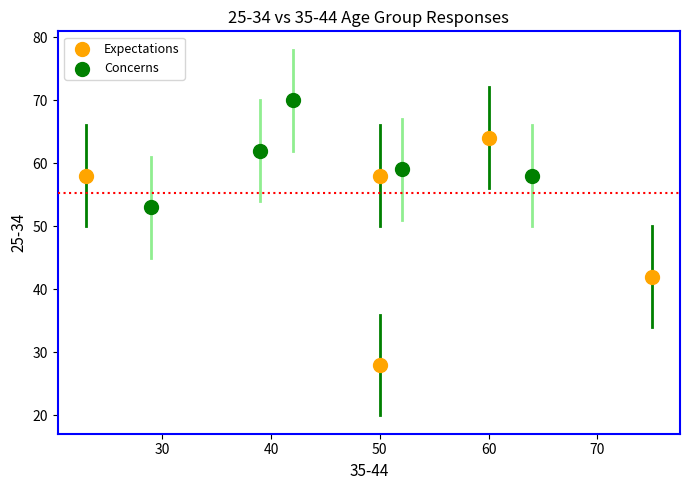

Which series reaches the maximum Y coordinate?

Concerns